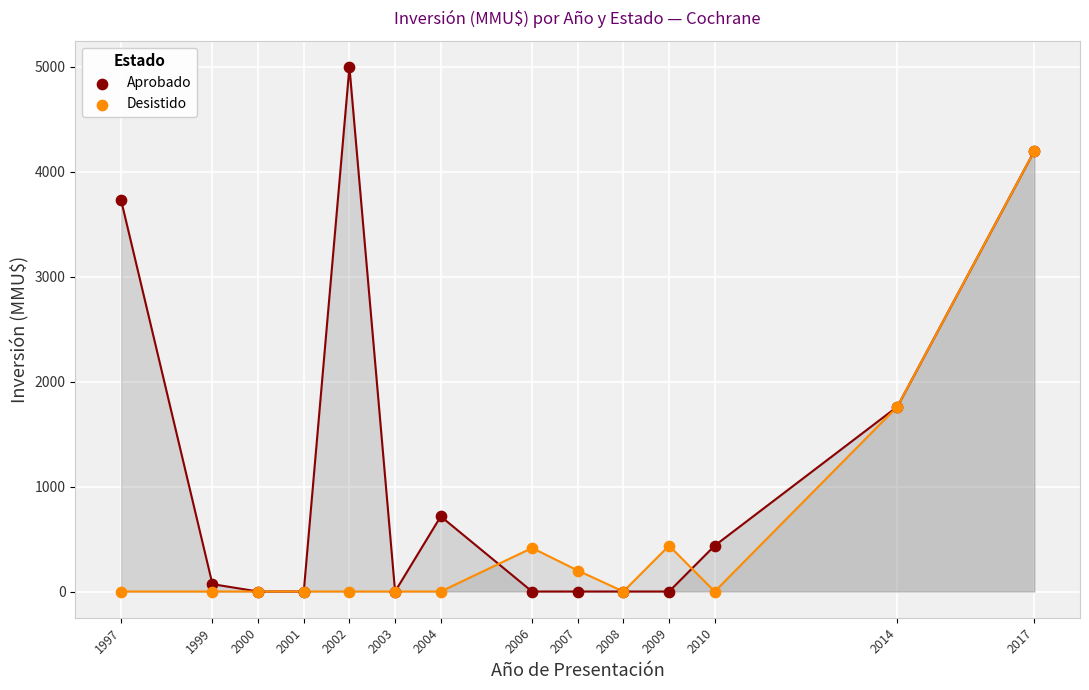

Which series reaches the maximum Y coordinate?

Aprobado